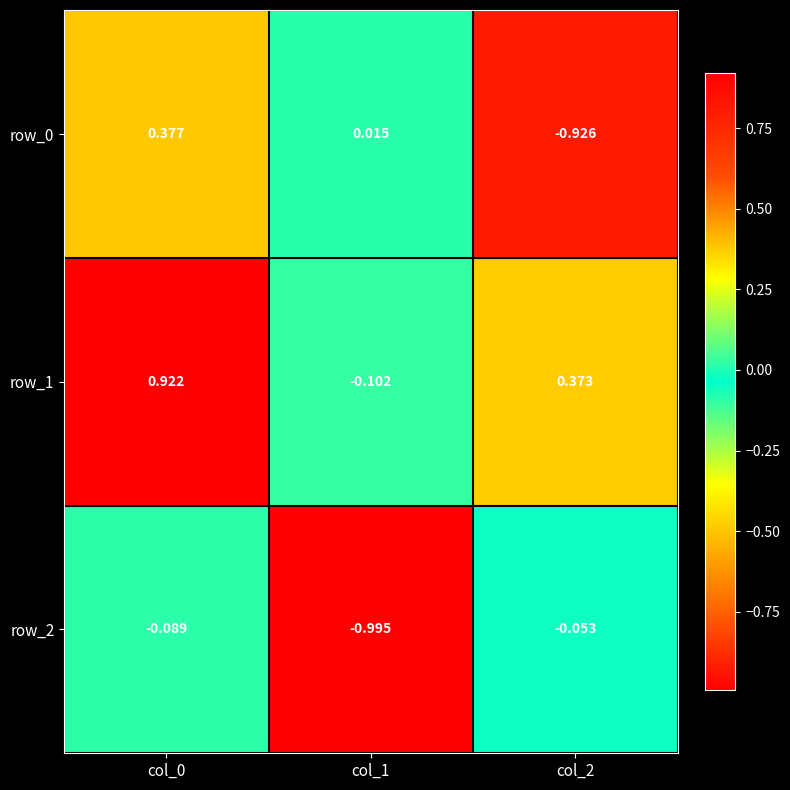

Rank the series by their maximum value, from lowest to highest.

row_2, row_0, row_1